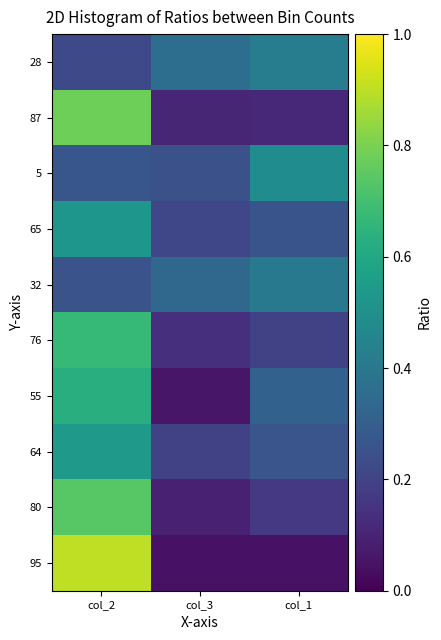

At col_1, list the series in order from largest to smallest.

5, 28, 32, 55, 64, 65, 76, 80, 87, 95